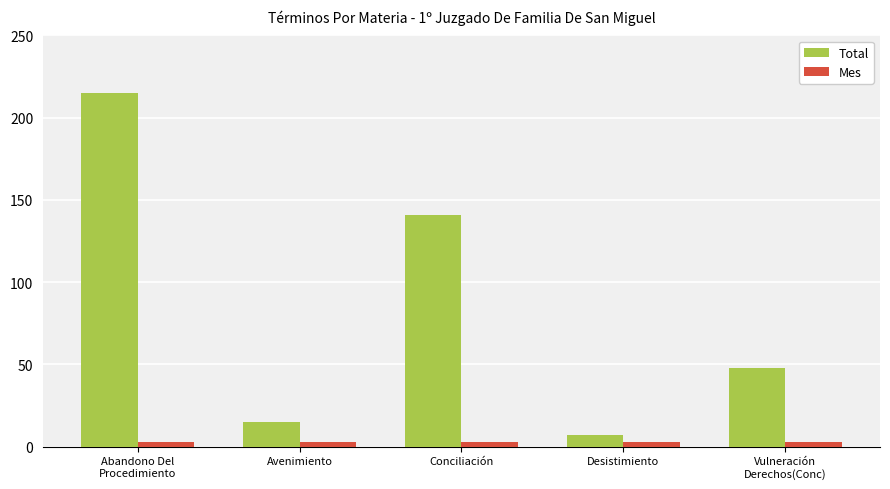

What position from the left is Desistimiento?

4